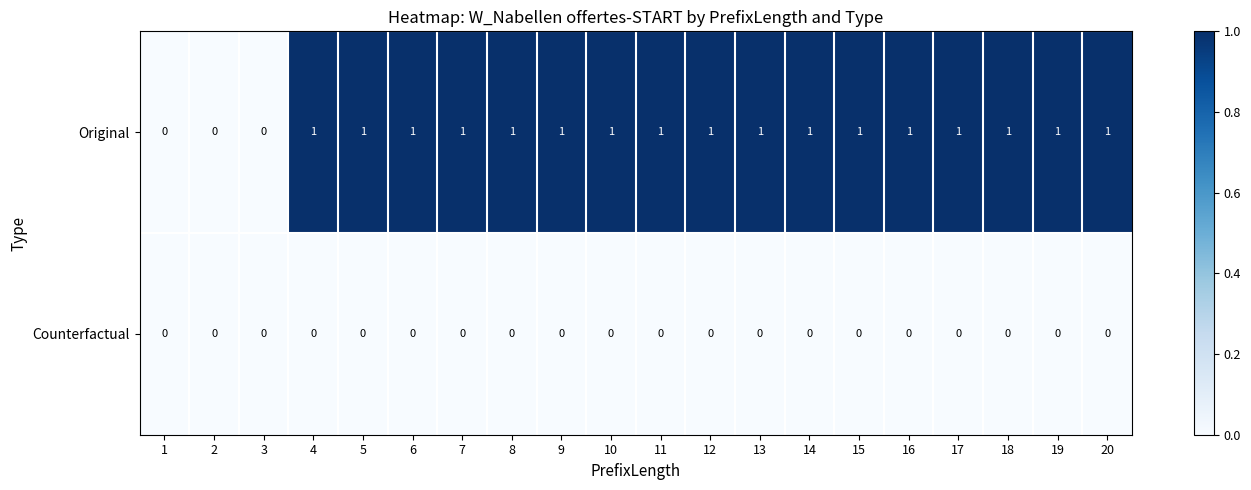

What is the total value across all series at 8?

1